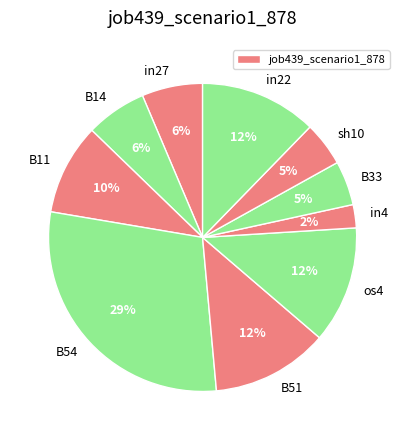

Count the number of slices in the pie.

10